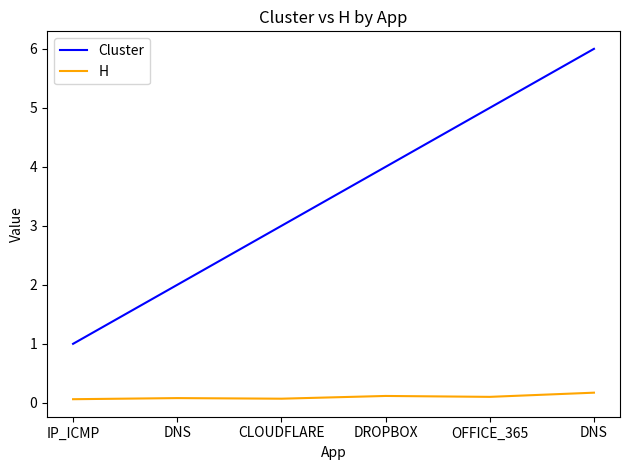

True or false: Cluster and H intersect in this chart.

False